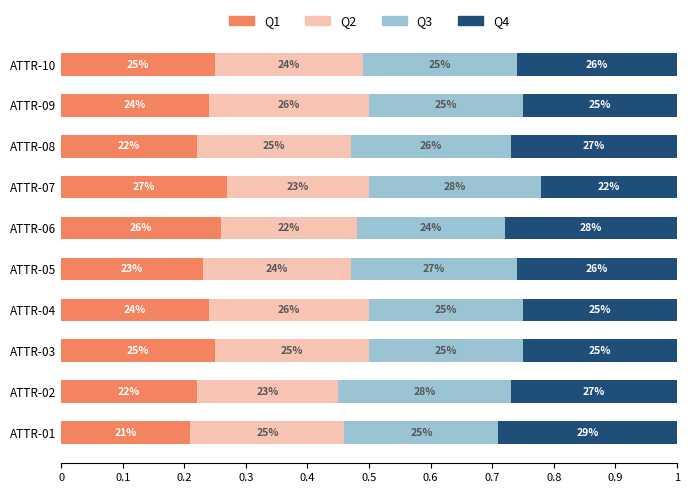

Reading right to left, transcribe all the data shown in this chart.

Q1: 0.2	0.2	0.2	0.3	0.3	0.2	0.2	0.2	0.2	0.2
Q2: 0.2	0.3	0.2	0.2	0.2	0.2	0.3	0.2	0.2	0.2
Q3: 0.2	0.2	0.3	0.3	0.2	0.3	0.2	0.2	0.3	0.2
Q4: 0.3	0.2	0.3	0.2	0.3	0.3	0.2	0.2	0.3	0.3